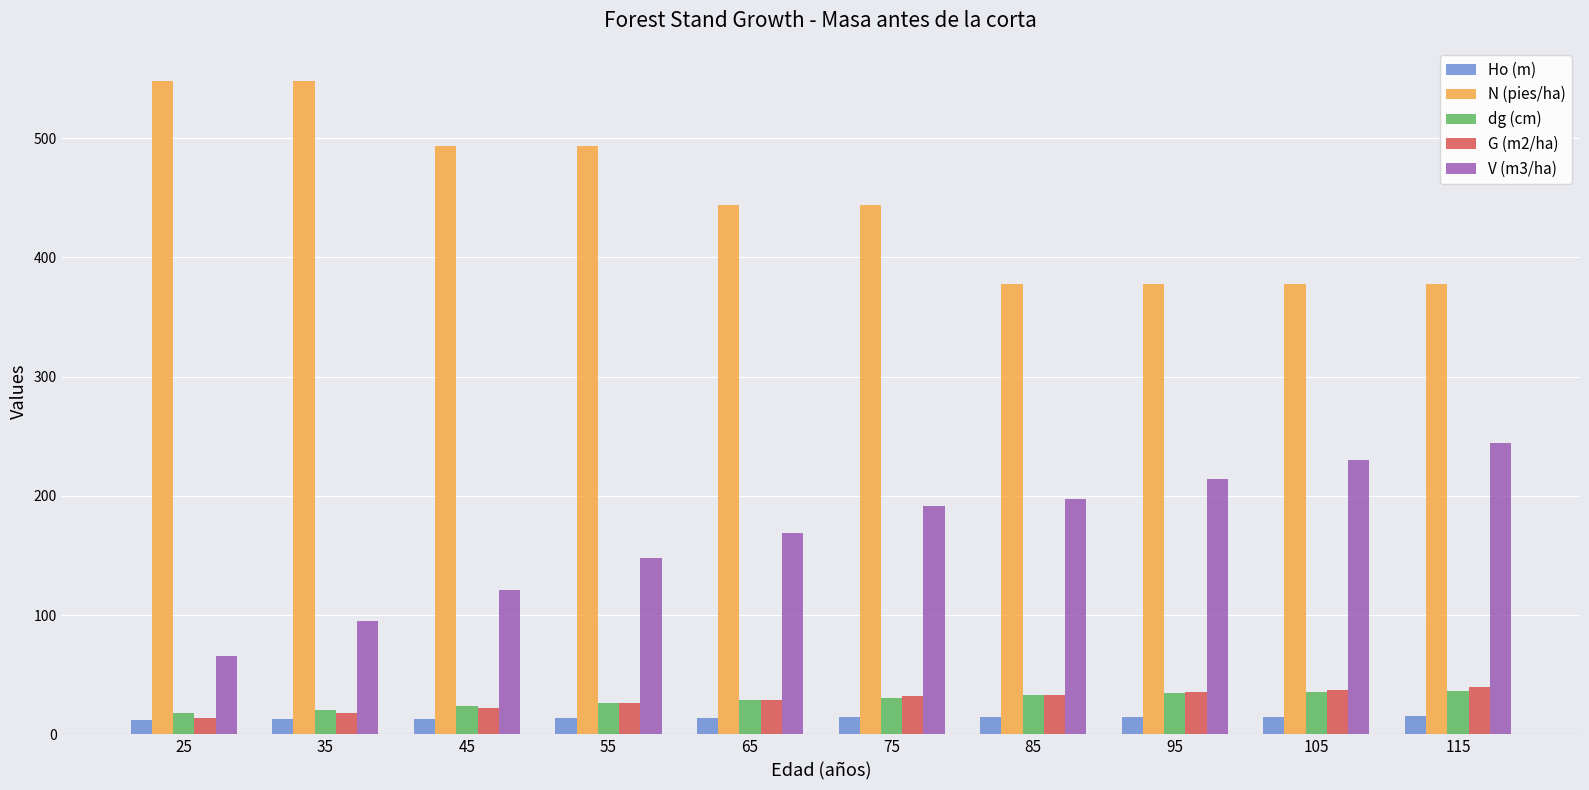

What is the value of the V (m3/ha) bar at the 4th from the left?

148.0